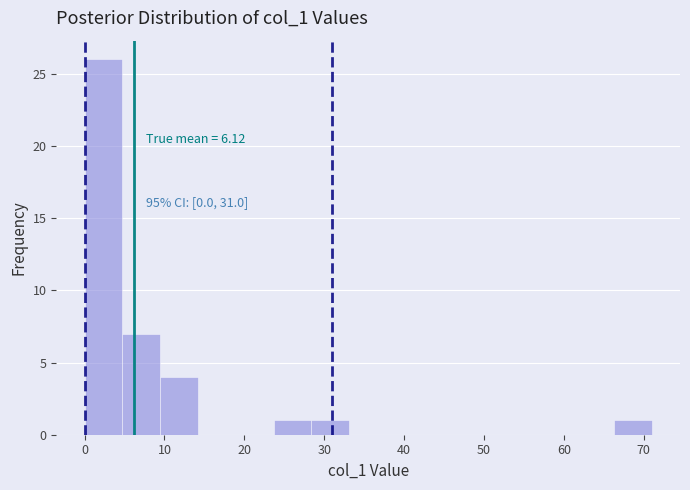

Over which range of the x-axis is the bar tallest?

0 to 5